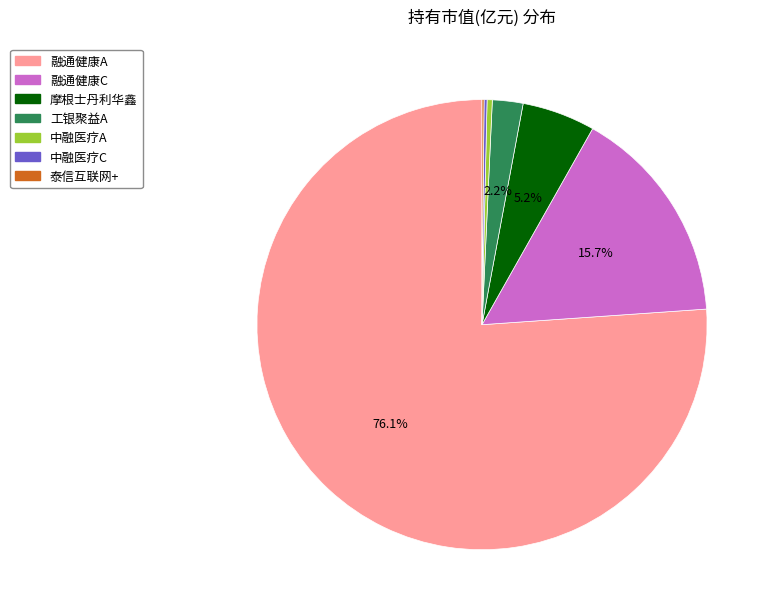

To the nearest percent, what is the average slice percentage?

14%